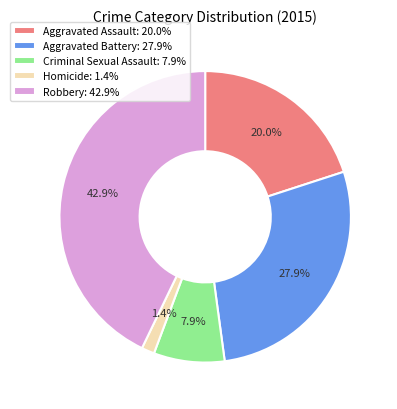

Rank the categories by value from highest to lowest.

Robbery, Aggravated Battery, Aggravated Assault, Criminal Sexual Assault, Homicide